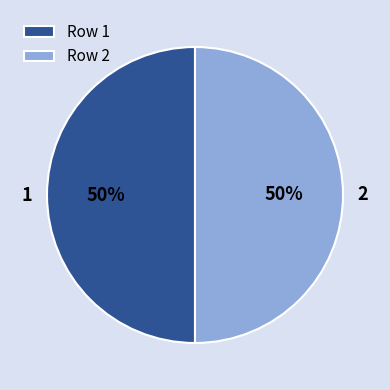

Is the sum of 1 and 2 greater than half?

Yes